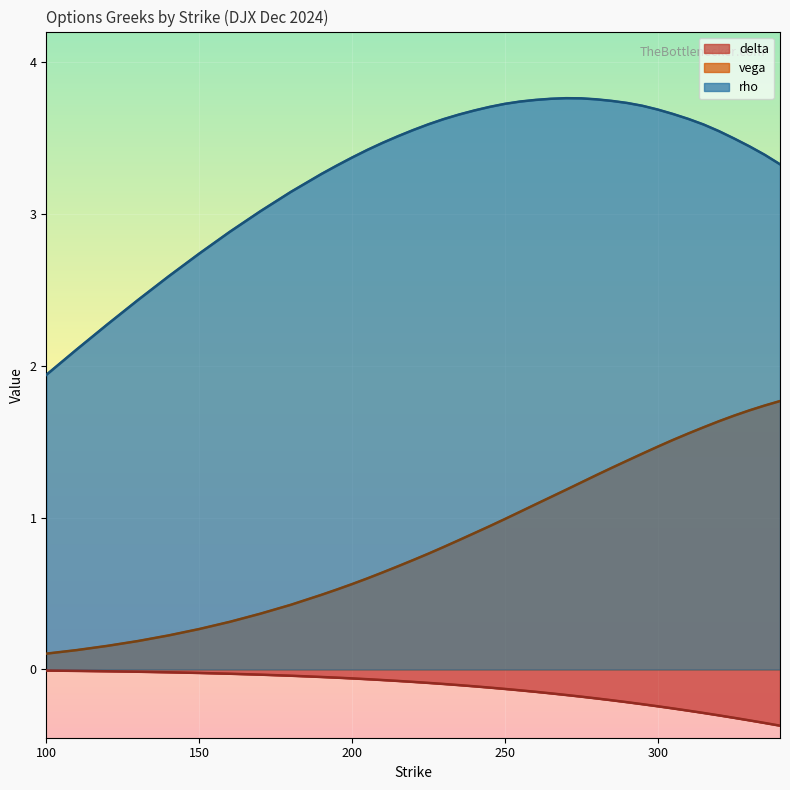

What is the minimum value for vega_call?

0.1